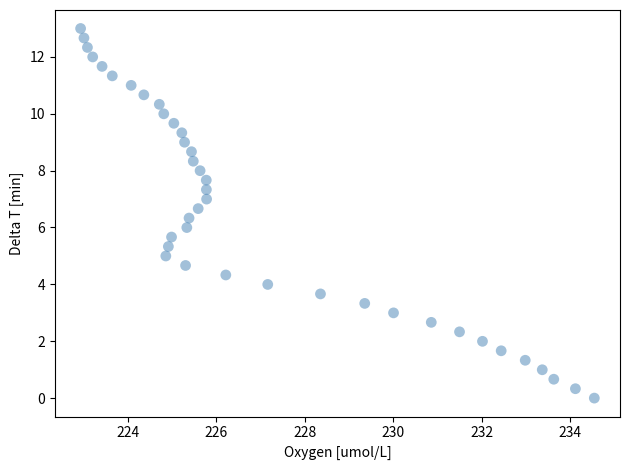

What is the range of Y values (max minus min)?

13.0